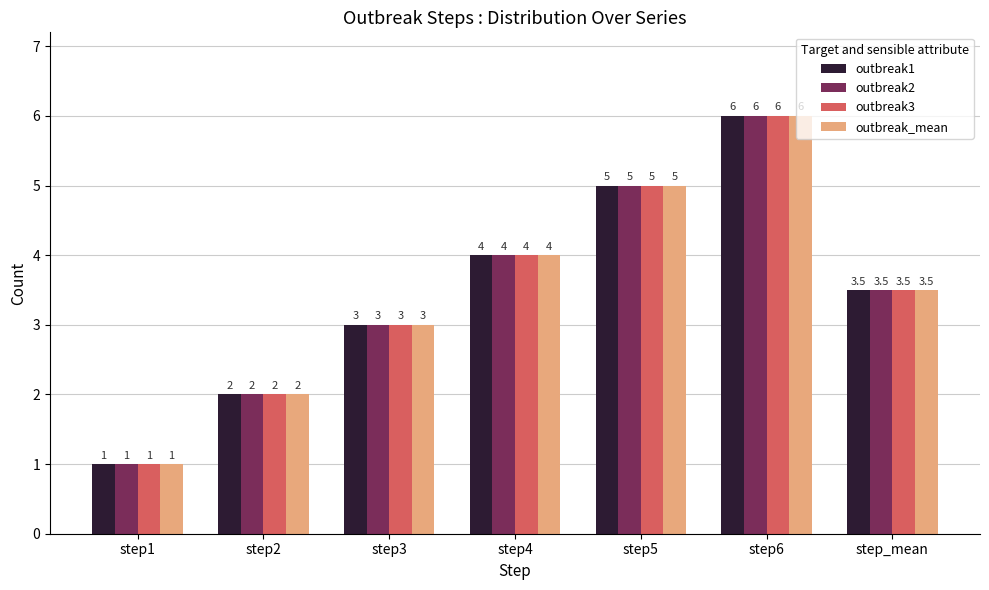

What is the sum of the outbreak3 values at step1 and step6?

7.0